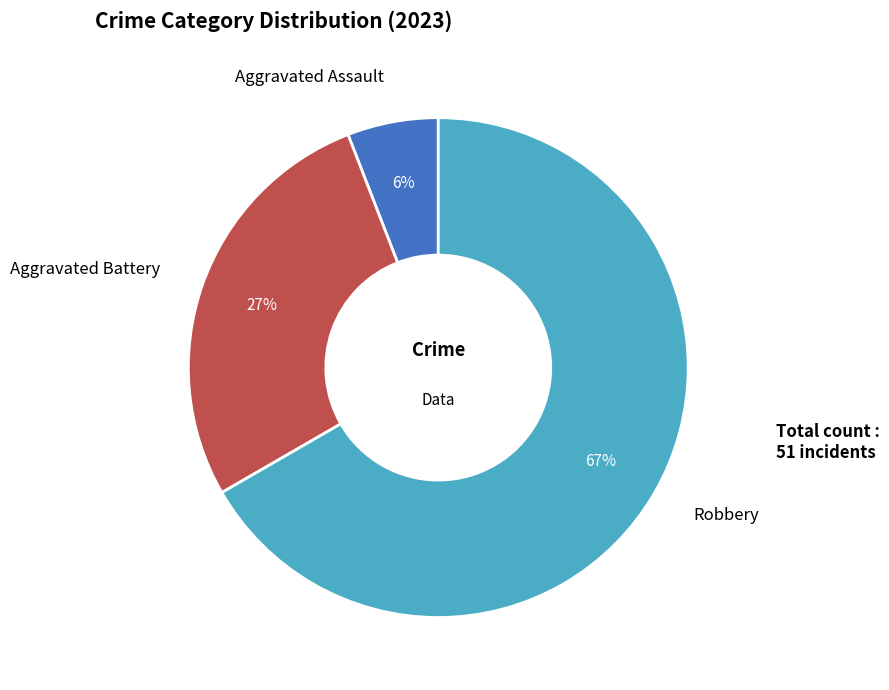

Rank the categories by value from highest to lowest.

Robbery, Aggravated Battery, Aggravated Assault